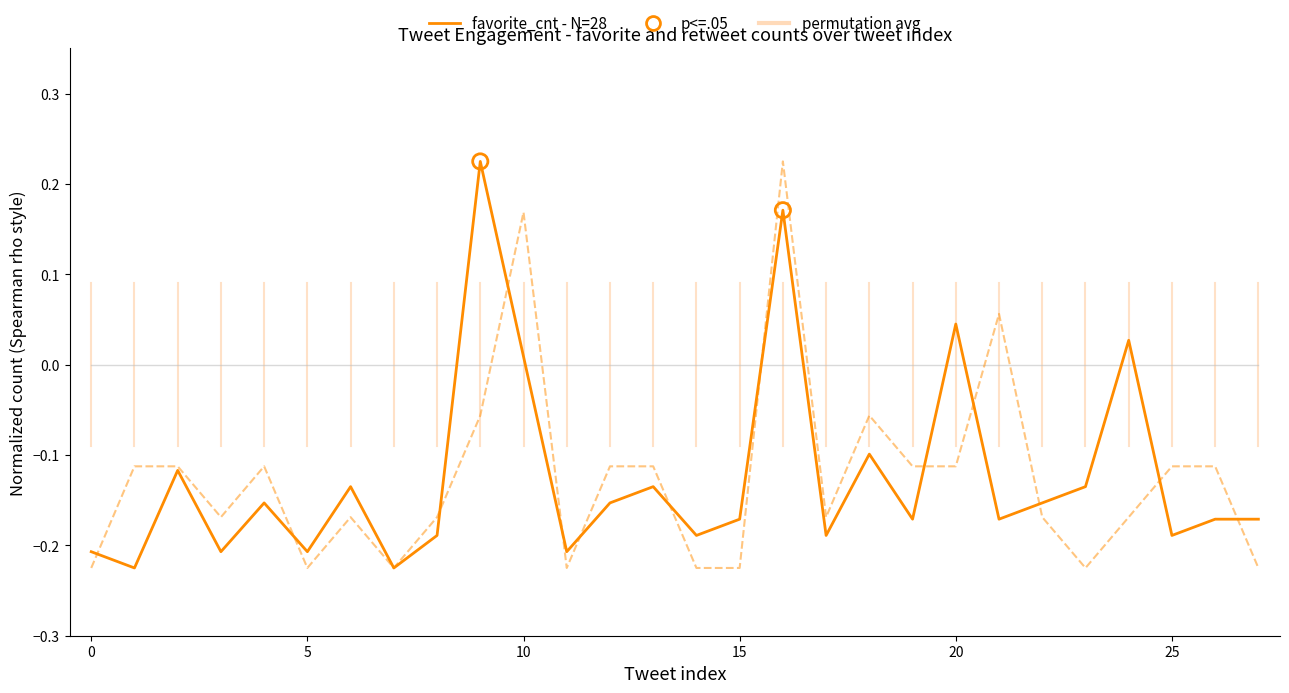

How many lines are shown in the chart?

3